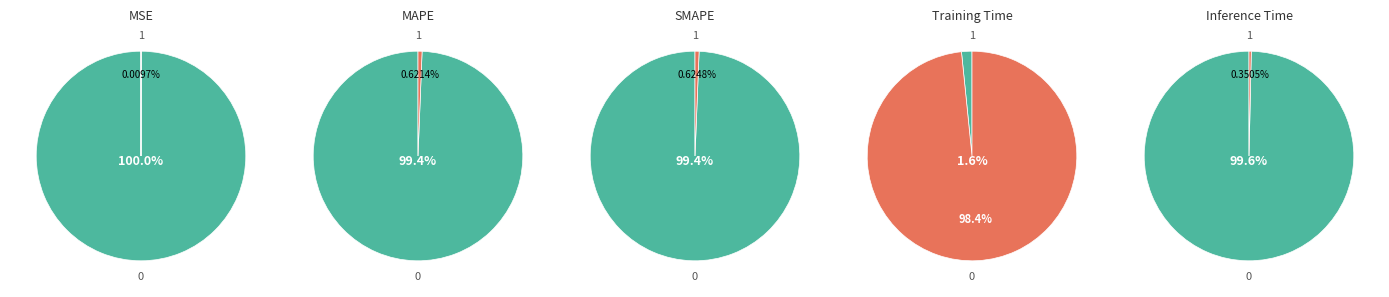

Which category has the smallest portion of the pie?

MSE